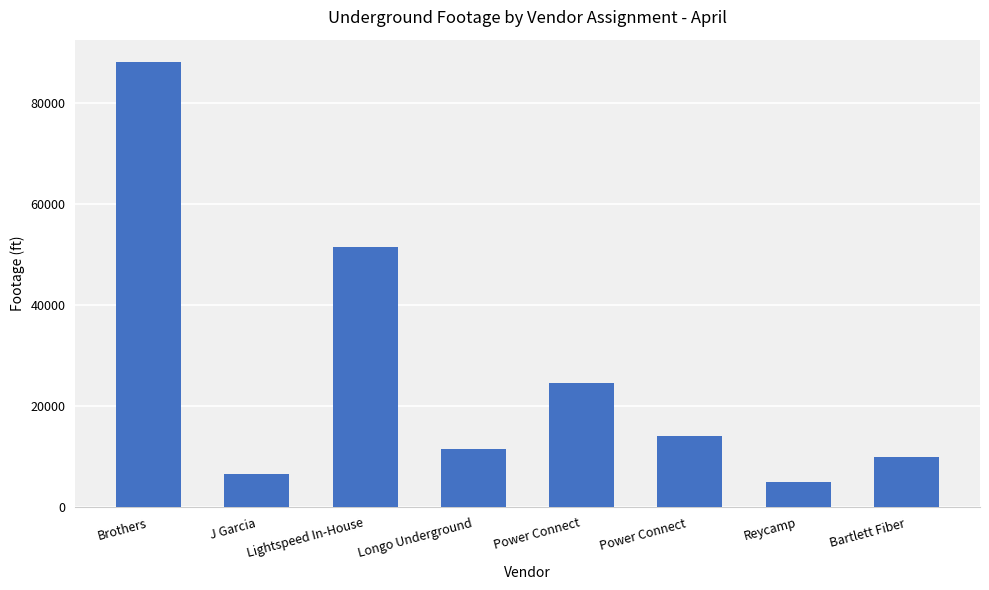

Reading left to right, transcribe all the data shown in this chart.

Brothers=88082	J Garcia=6526	Lightspeed In-House=51411	Longo Underground=11579	Power Connect=24514	Power Connect =14054	Reycamp=4975	Bartlett Fiber=9984